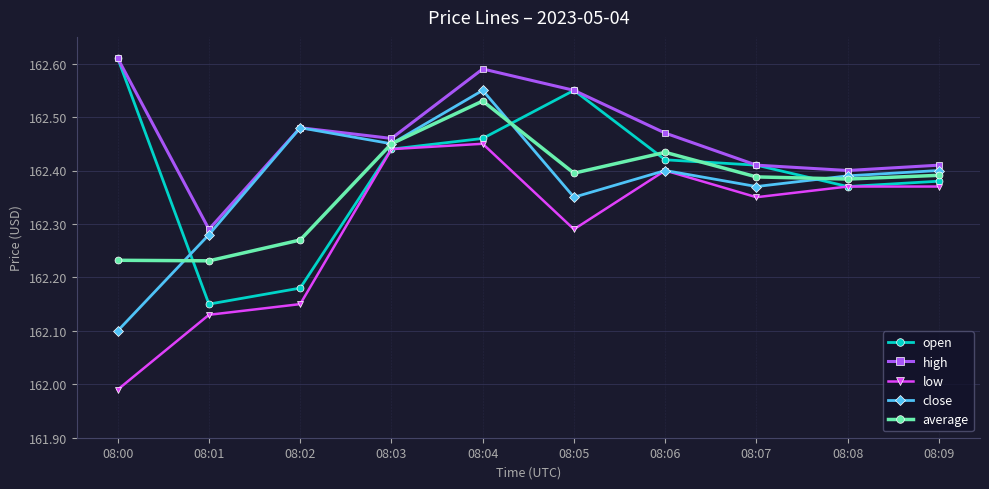

Does the chart display data point markers on the line(s)?

Yes